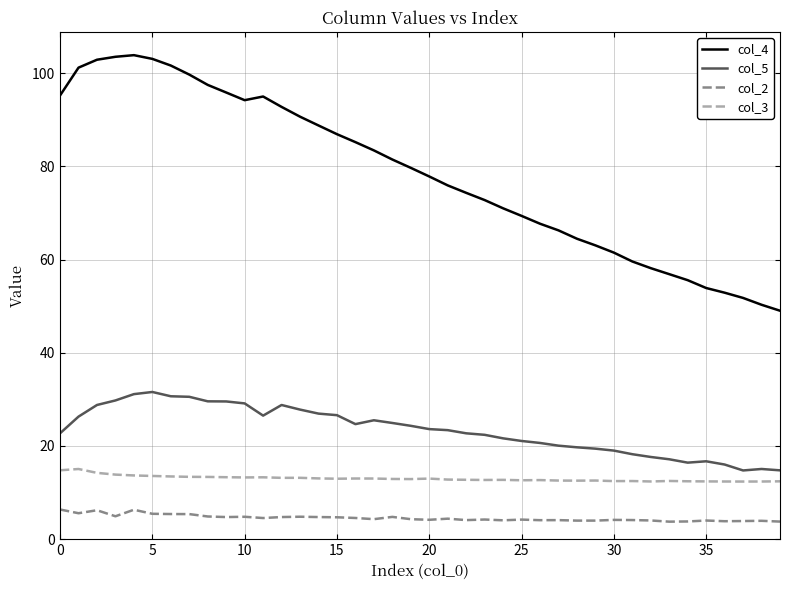

List the series in order of their peak value, lowest first.

col_2, col_3, col_5, col_4